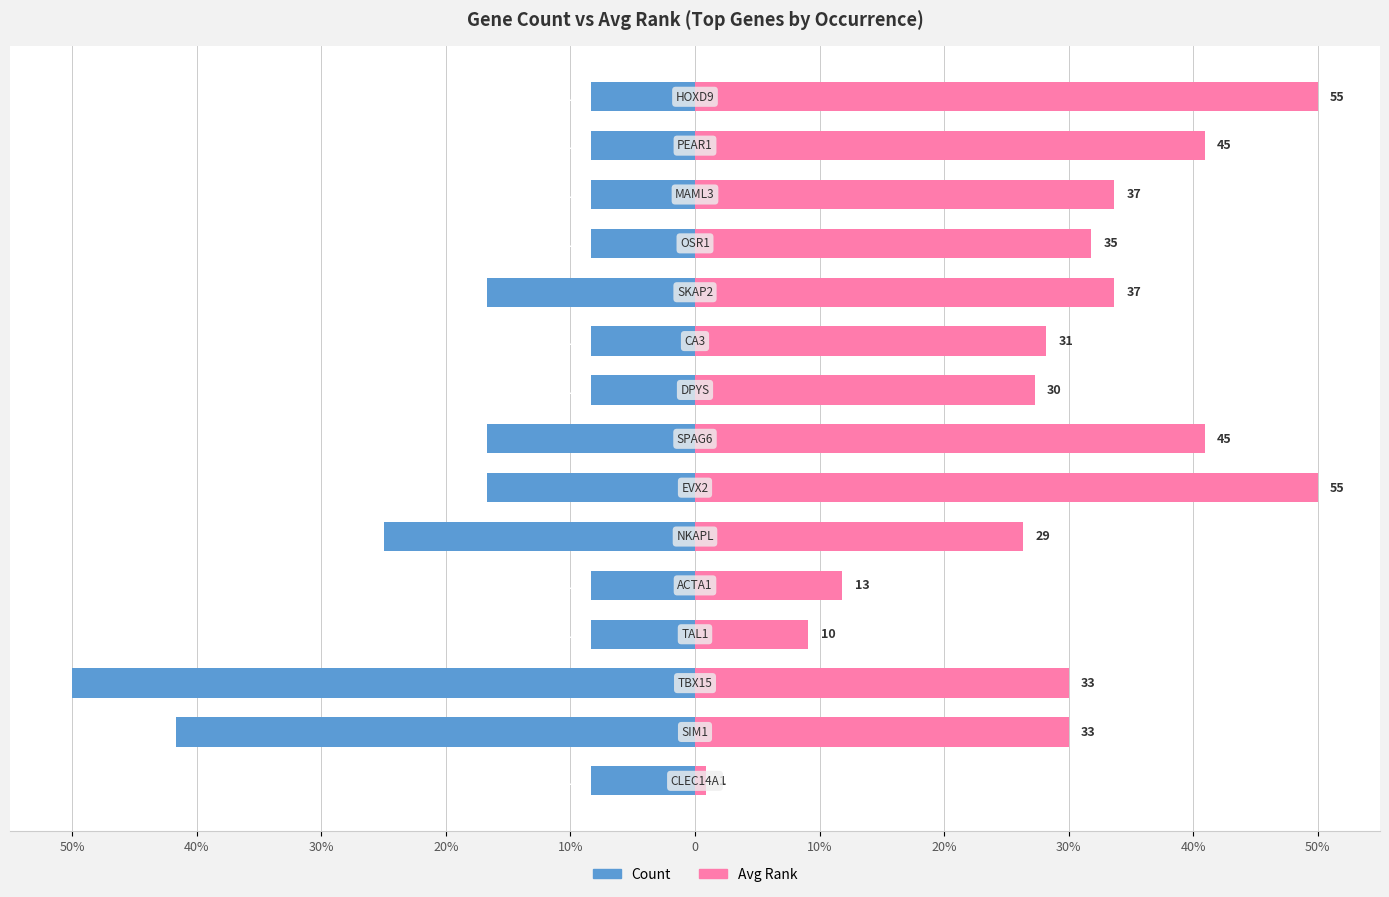

The value of Avg Rank at 10% is 11.8. True or false?

True